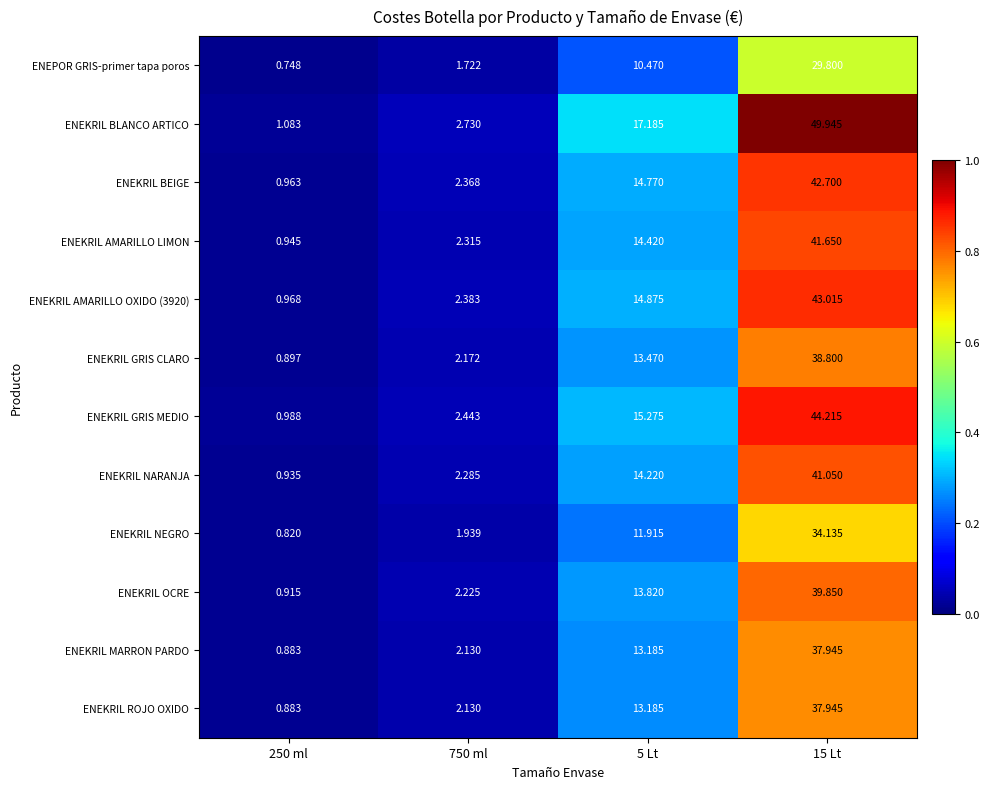

At which category does the chart reach its peak across all series?

15 Lt